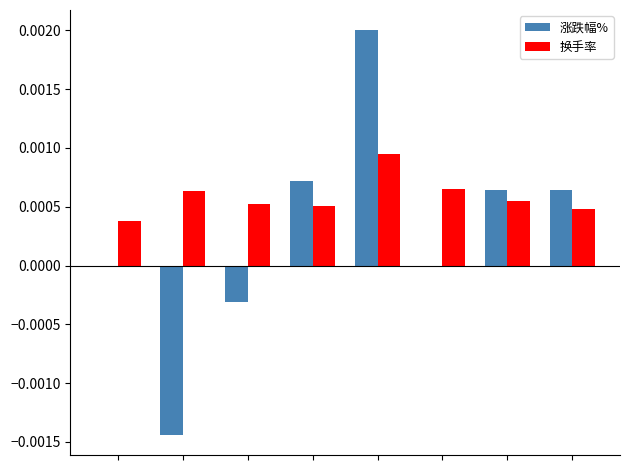

Which series has the largest total across all categories?

换手率